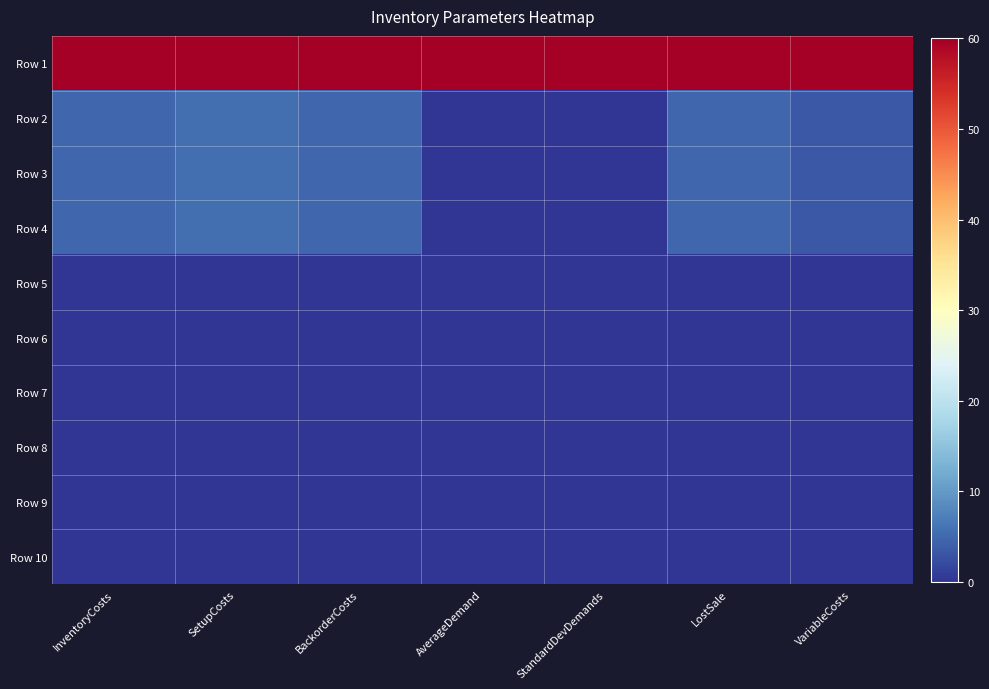

What is the spread (max minus min) of values at BackorderCosts?

60.0